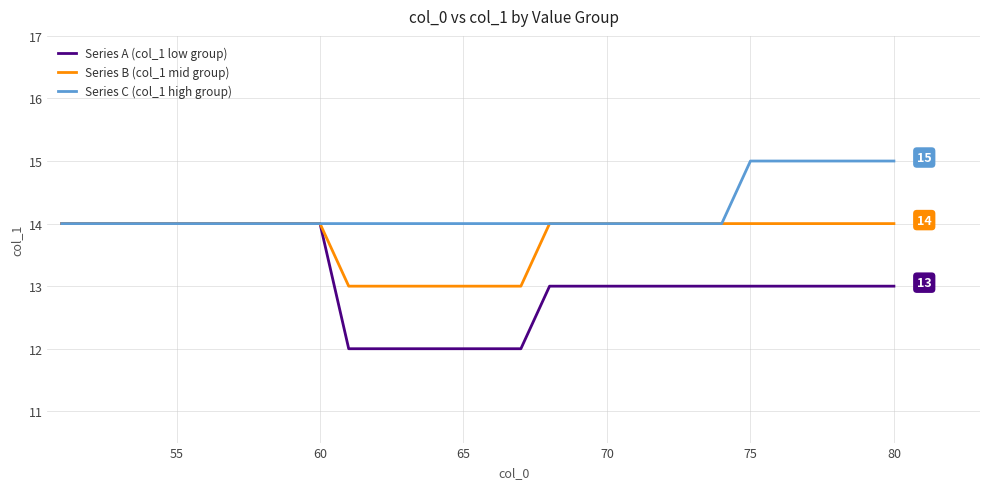

List the series in order of their overall mean, lowest first.

Series A (col_1 low group), Series B (col_1 mid group), Series C (col_1 high group)